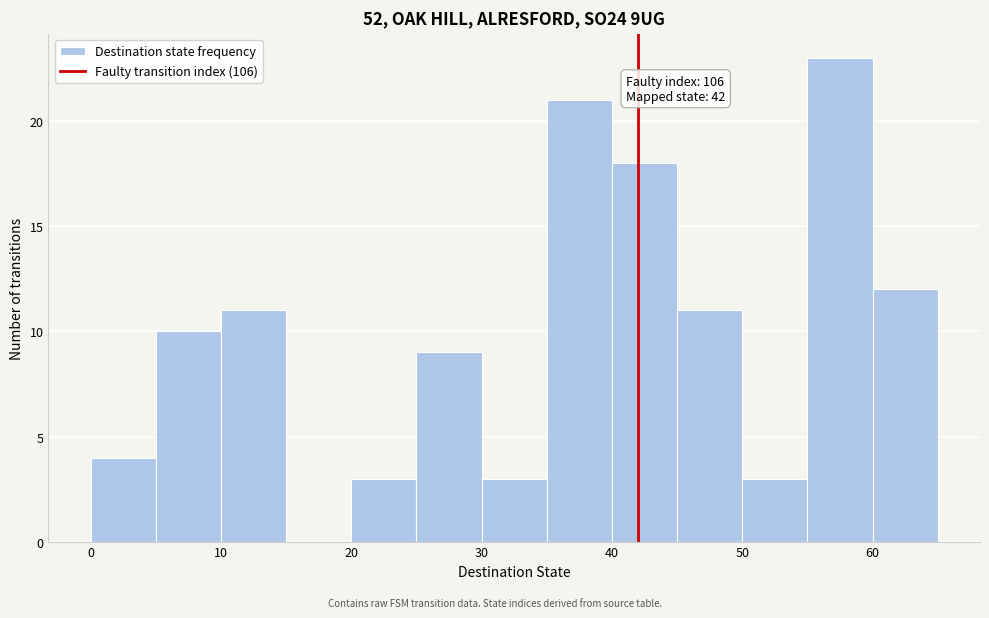

Which range on the x-axis has the tallest bar?

55 to 60